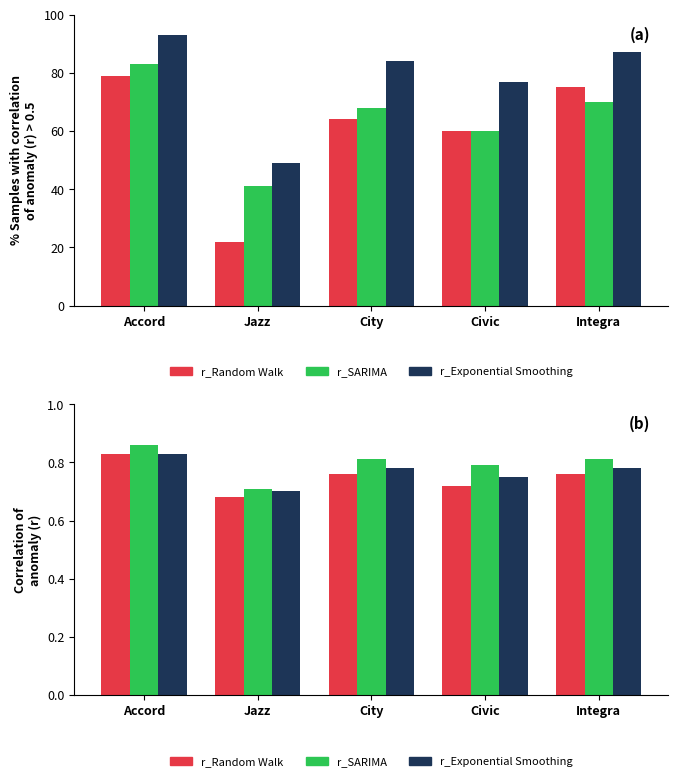

What is the sum of the r_Exponential Smoothing values at Jazz and City?

1.5